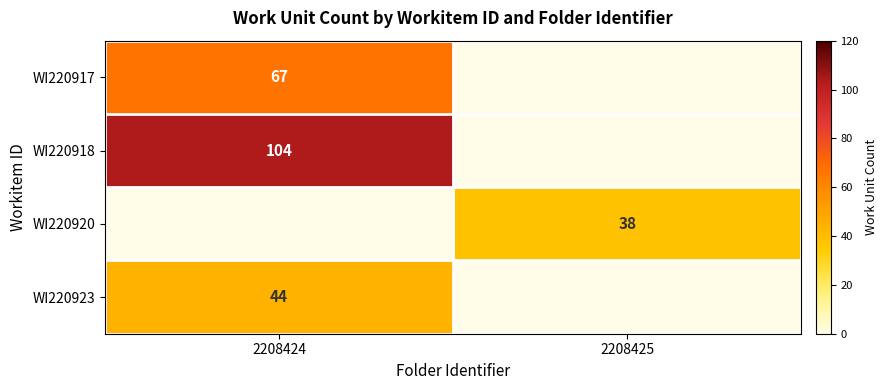

The value of WI220920 at 2208425 is 25. True or false?

False